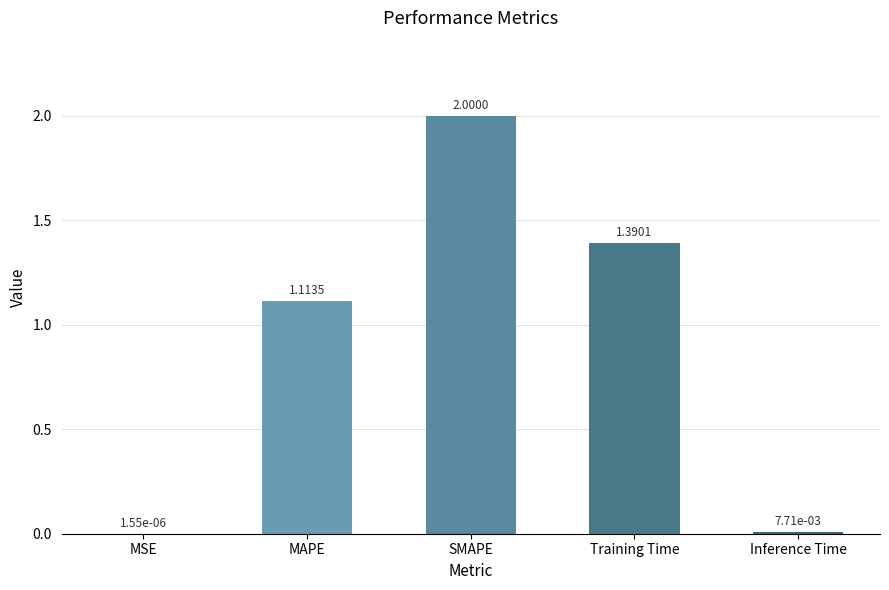

Where does the data first go above 1?

MAPE